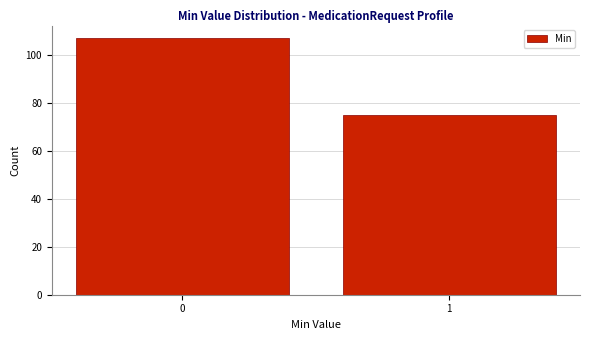

Reading right to left, what are all the values shown in this chart?

1=75	0=107